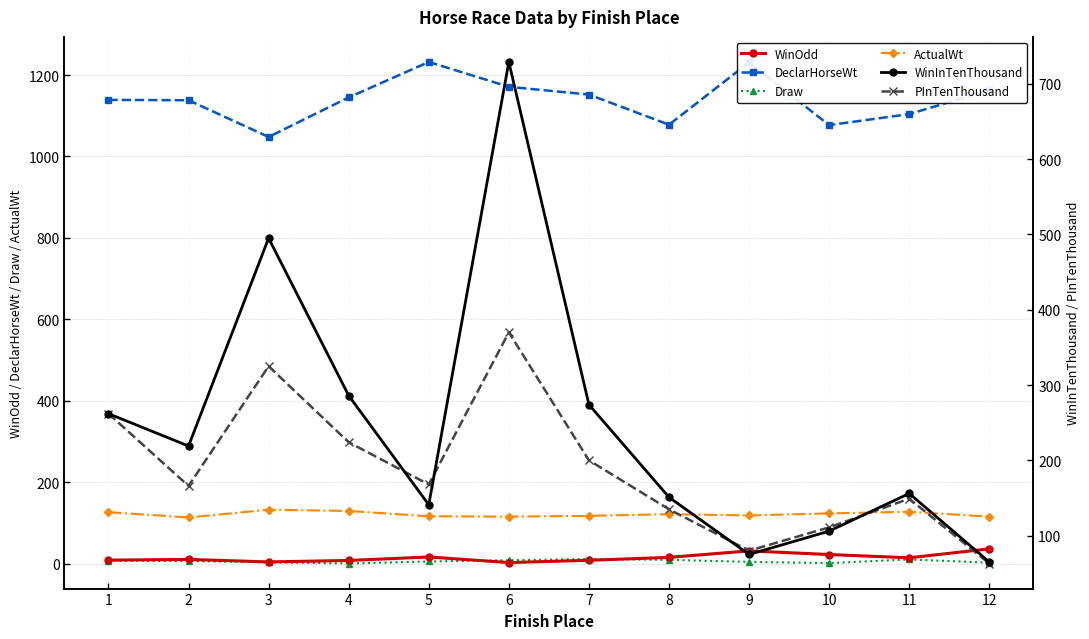

How many interior local peaks does the Draw series have?

2